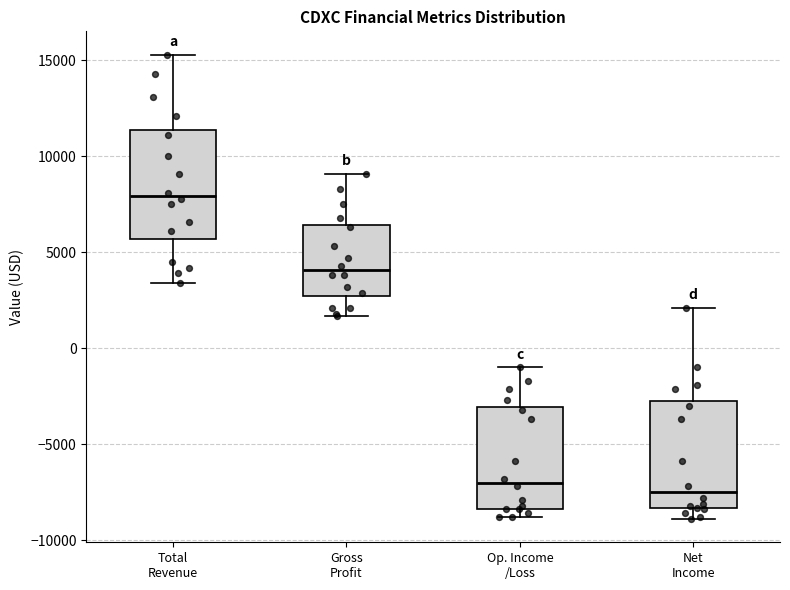

Reading left to right, read every box against the y-axis: the position of its median line, the range the box covers, and the ends of its whiskers. The values are not printed on the chart, so give them approximately, as read against the axis.

Total Revenue: median 8000, box 5500 to 11500, whiskers 3500 to 15500
Gross Profit: median 4000, box 2500 to 6500, whiskers 1500 to 9000
Op. Income /Loss: median -7000, box -8500 to -3000, whiskers -9000 to -1000
Net Income: median -7500, box -8500 to -3000, whiskers -9000 to 2000